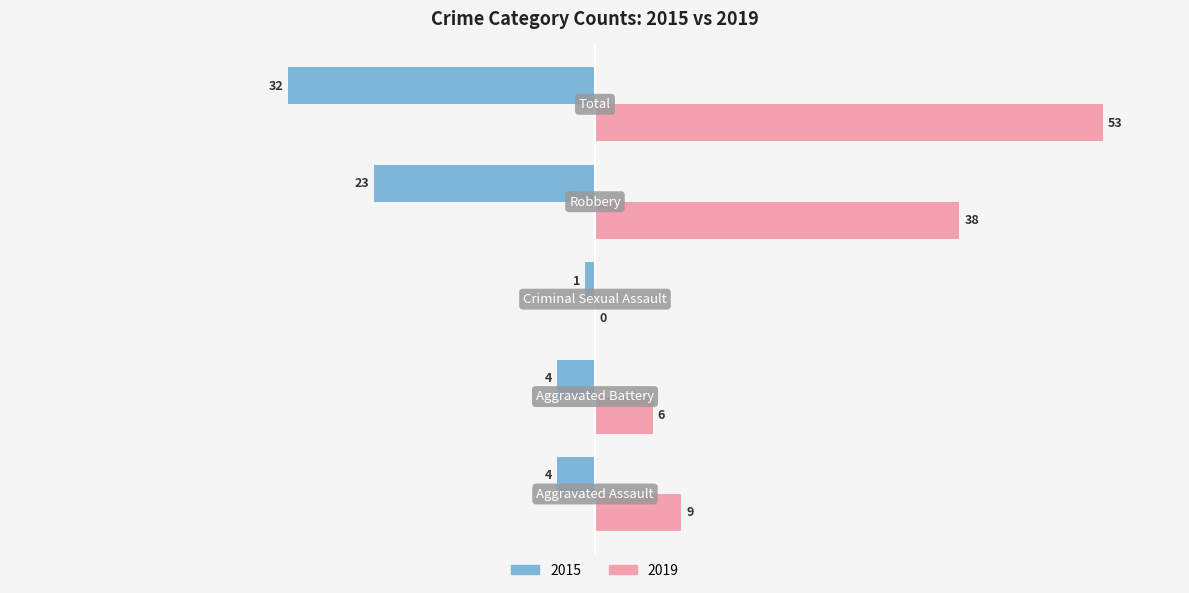

What is the greatest value displayed?

53